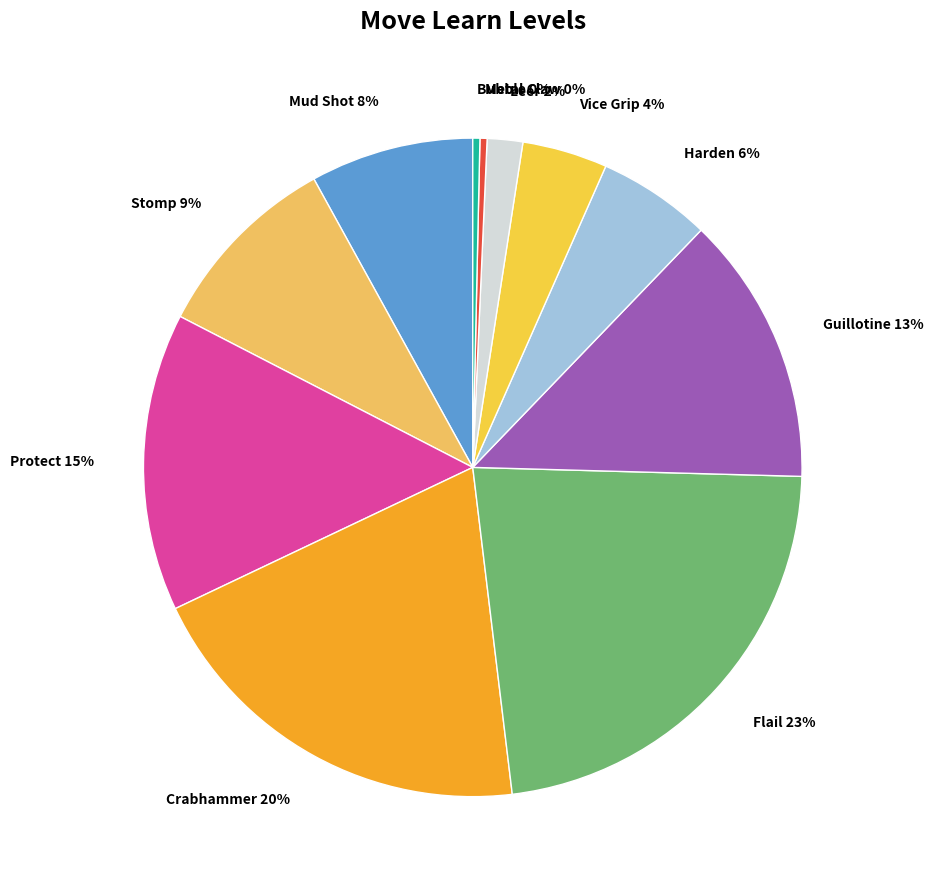

Does any single category account for the majority?

No